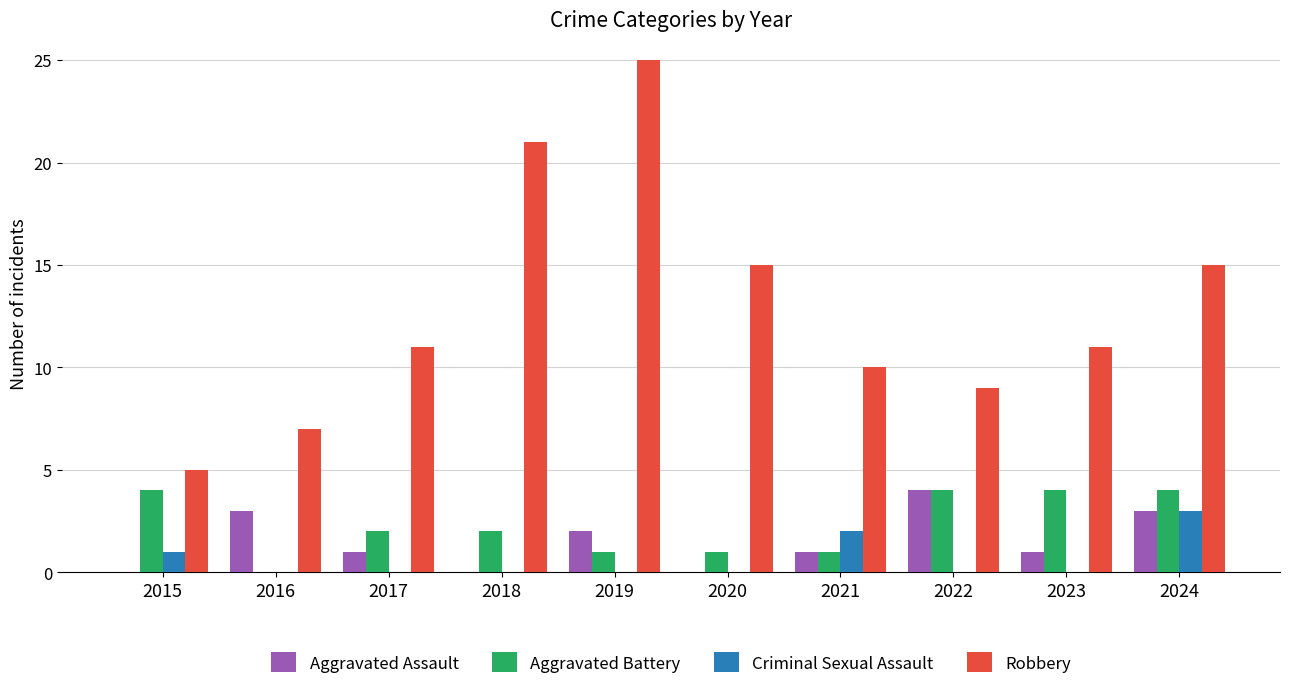

What is the average value of the Aggravated Assault series?

2